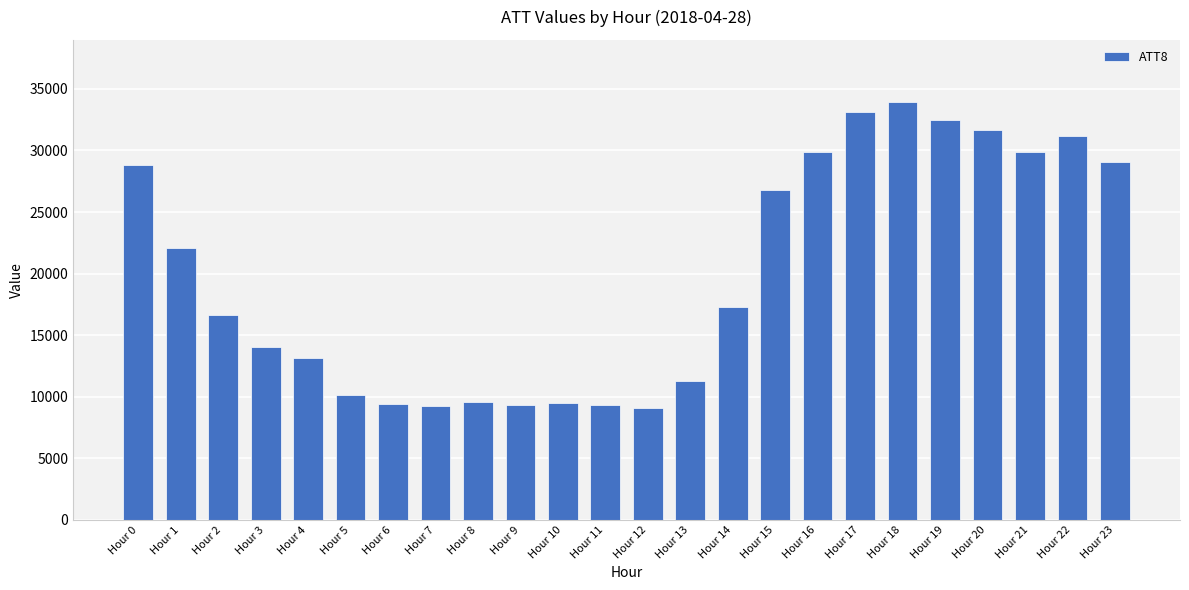

What is the value of the 2nd bar from the left?

22100